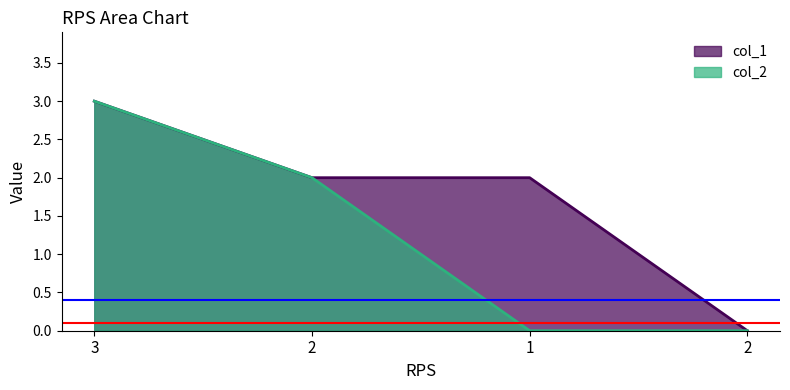

At 3, list the series in order from smallest to largest.

col_1, col_2